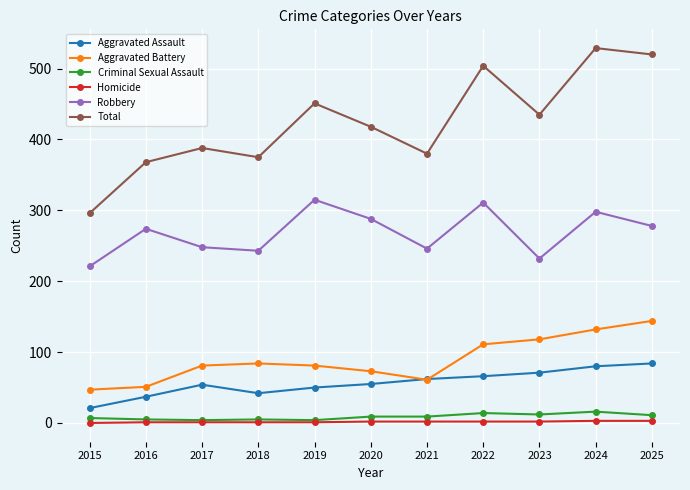

Between 2016 and 2022, which series saw the biggest shift?

Total